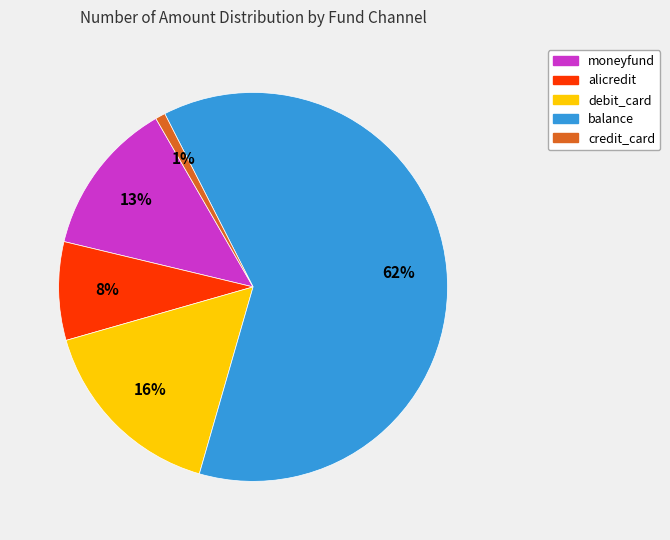

Do alicredit and credit_card together represent more than half of the pie?

No